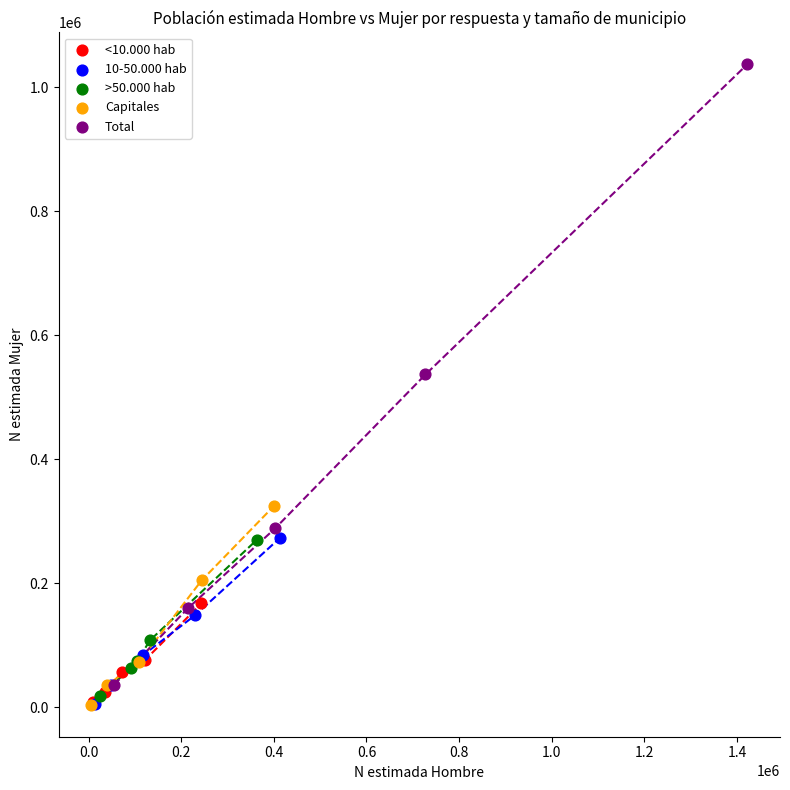

Which series contains the highest Y value?

Total